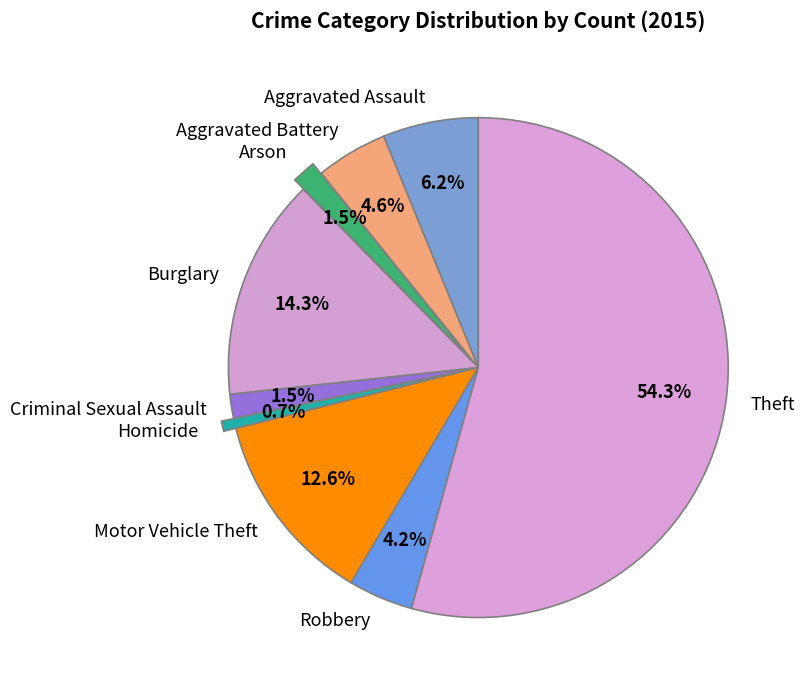

Which slice is the smallest?

Homicide